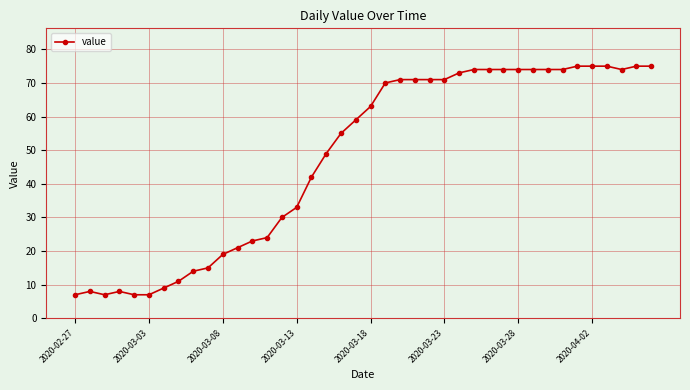

What is the sum of all values?

1905